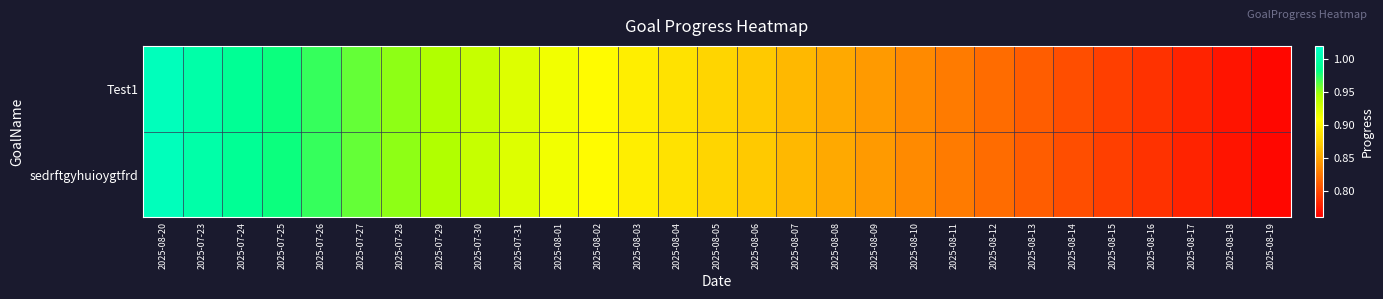

Which series has the largest range (max minus min)?

Test1